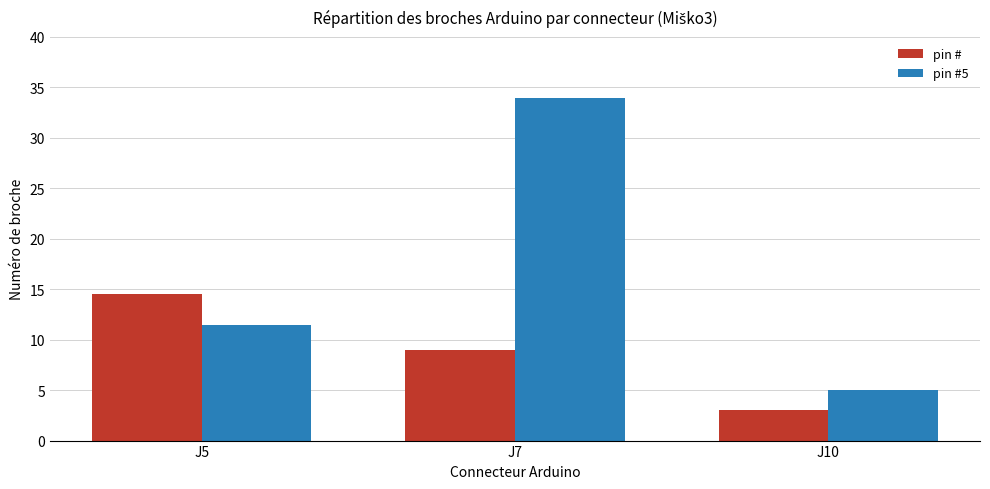

What is the average value of the pin # series?

8.8